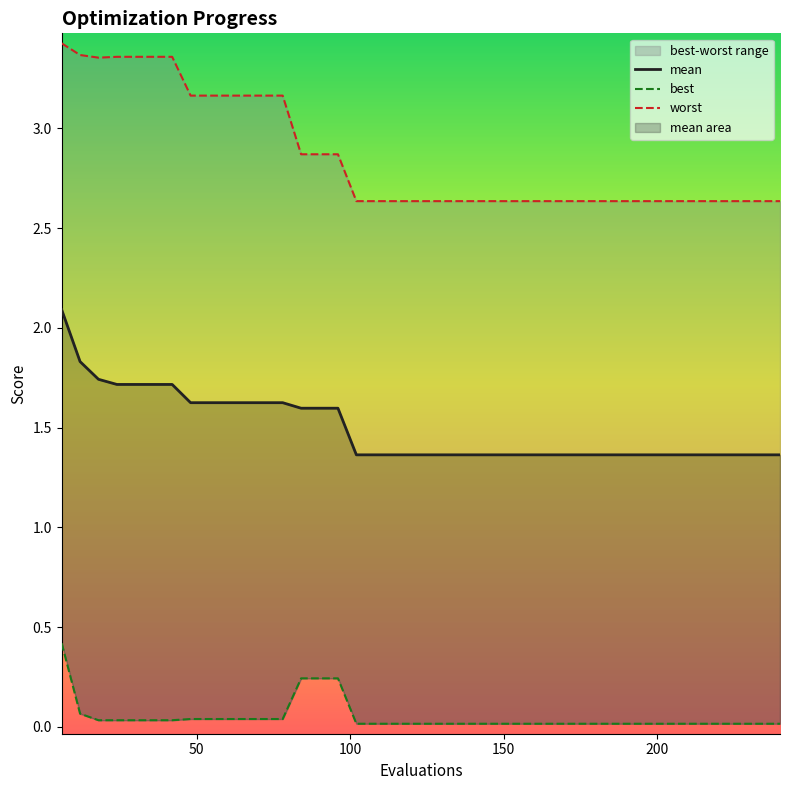

Which series has the largest total across all categories?

worst